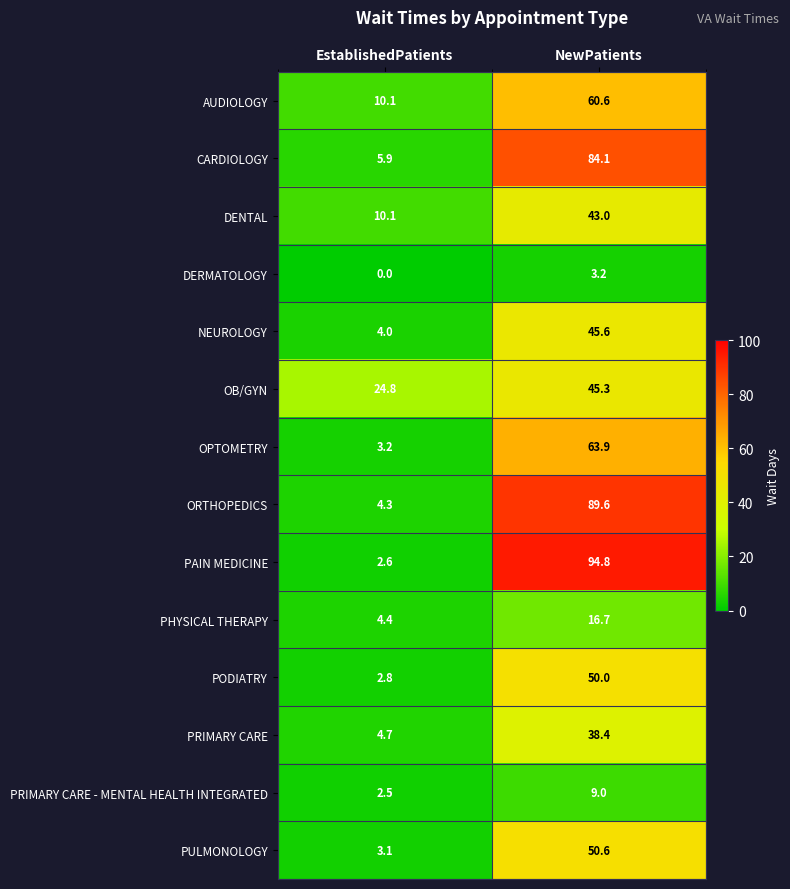

Reading left to right, what are all the values shown in this chart?

AUDIOLOGY: EstablishedPatients=10.1	NewPatients=60.6
CARDIOLOGY: EstablishedPatients=5.9	NewPatients=84.1
DENTAL: EstablishedPatients=10.1	NewPatients=43.0
DERMATOLOGY: EstablishedPatients=0.0	NewPatients=3.2
NEUROLOGY: EstablishedPatients=4.0	NewPatients=45.6
OB/GYN: EstablishedPatients=24.8	NewPatients=45.3
OPTOMETRY: EstablishedPatients=3.2	NewPatients=63.9
ORTHOPEDICS: EstablishedPatients=4.3	NewPatients=89.6
PAIN MEDICINE: EstablishedPatients=2.6	NewPatients=94.8
PHYSICAL THERAPY: EstablishedPatients=4.4	NewPatients=16.7
PODIATRY: EstablishedPatients=2.8	NewPatients=50.0
PRIMARY CARE: EstablishedPatients=4.7	NewPatients=38.4
PRIMARY CARE - MENTAL HEALTH INTEGRATED: EstablishedPatients=2.5	NewPatients=9.0
PULMONOLOGY: EstablishedPatients=3.1	NewPatients=50.6